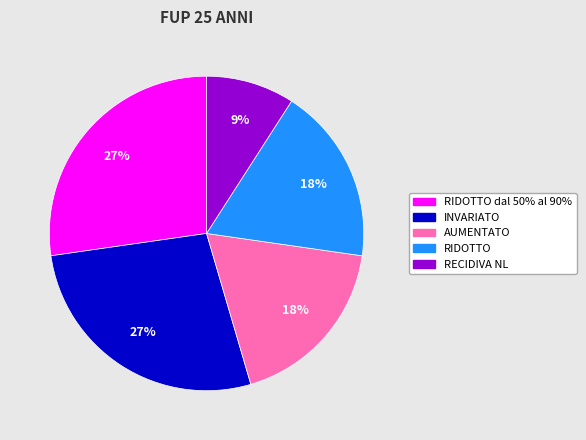

Approximately how many times larger is the value at INVARIATO compared to RIDOTTO?

1.5